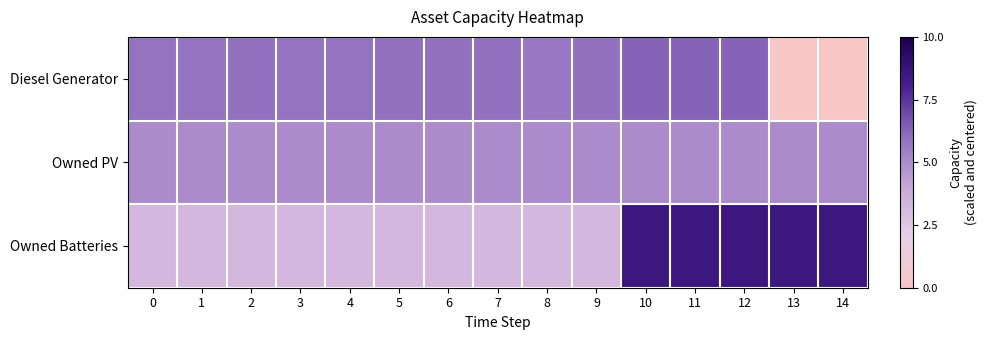

What is the difference between the highest and lowest values at 5?

2.7